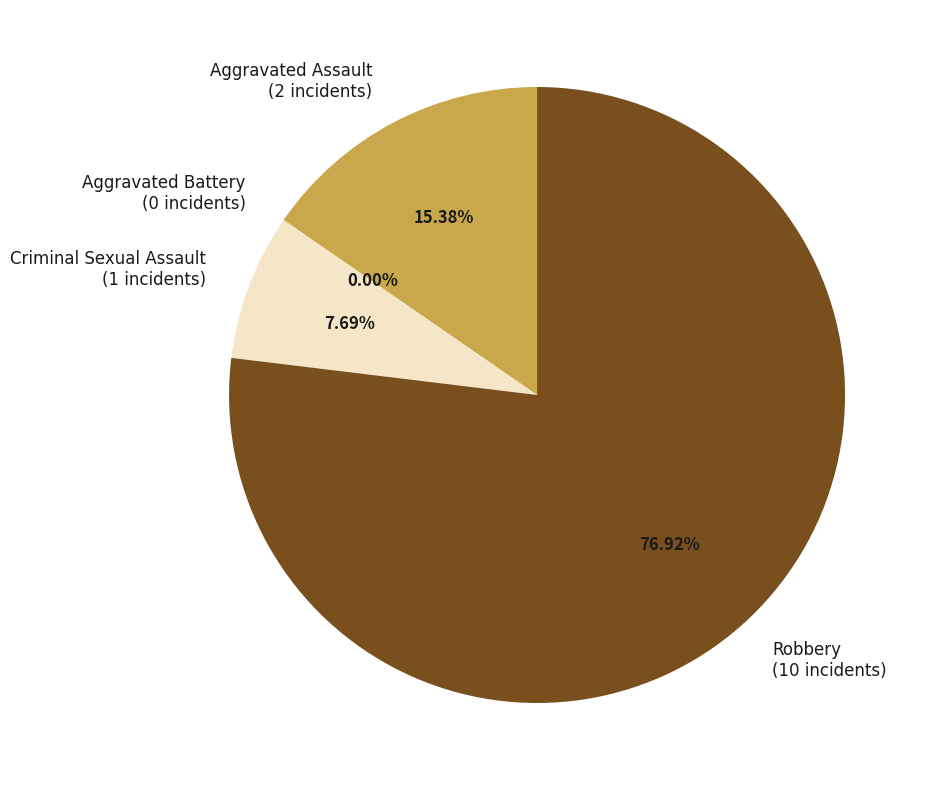

To the nearest percent, what is the difference between the Robbery and Aggravated Assault slice percentages?

62%